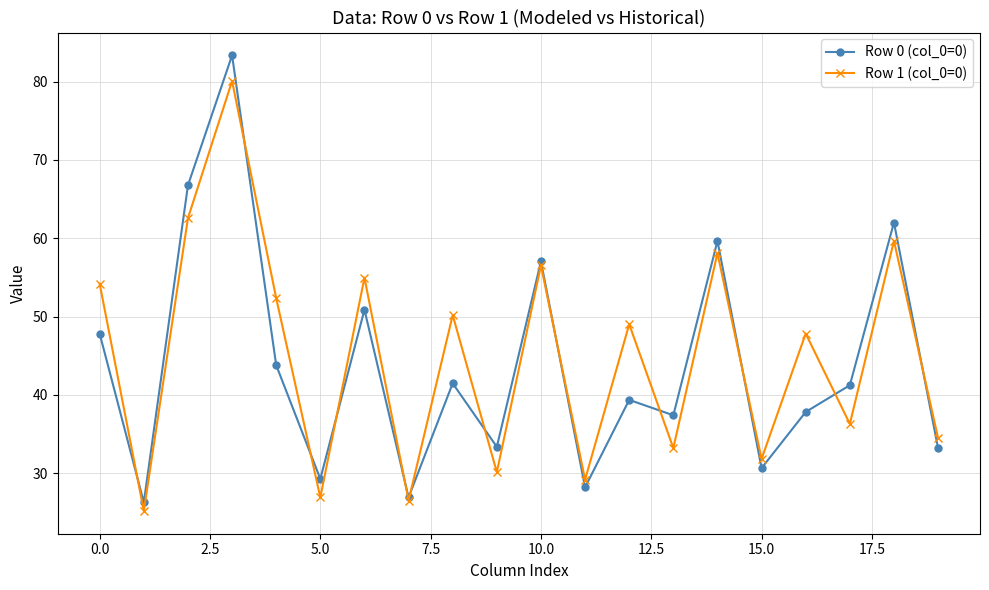

What is the minimum value shown in the chart?

25.2